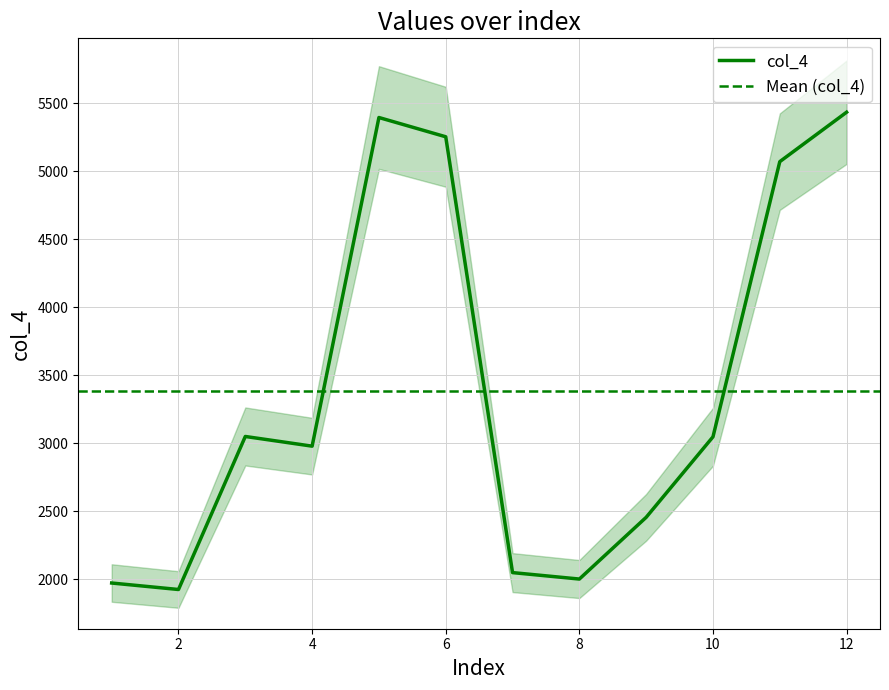

Rank the categories by value from highest to lowest.

12.0, 5.0, 6.0, 11.0, 3.0, 10.0, 4.0, 9.0, 7.0, 8.0, 1.0, 2.0